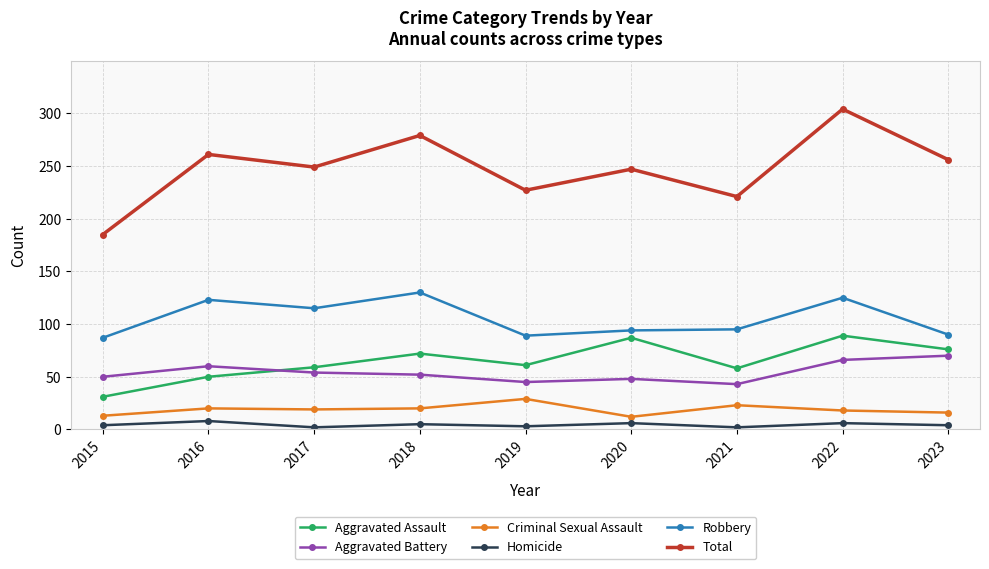

True or false: Total and Aggravated Battery intersect in this chart.

False